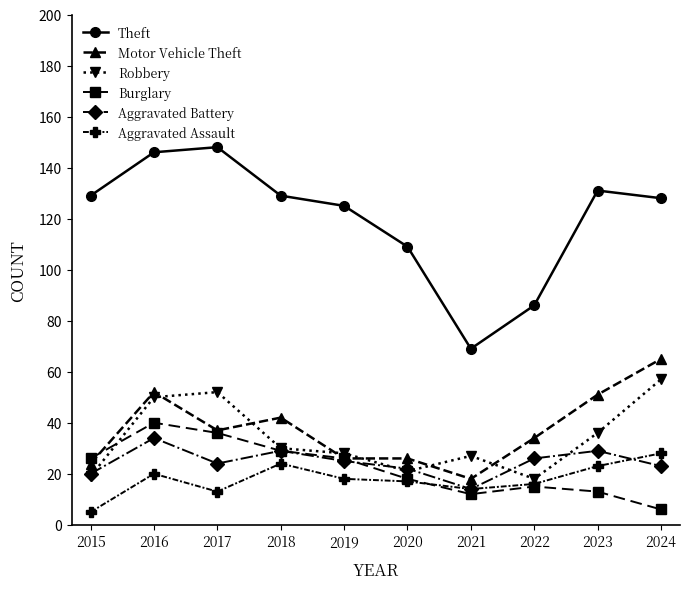

What is the sum of all Burglary values?

221